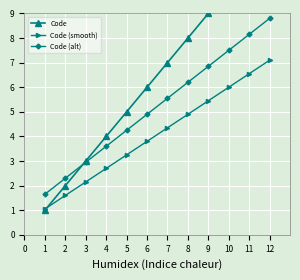

After their last crossing, which series has the higher values: Code (smooth) or Code?

Code